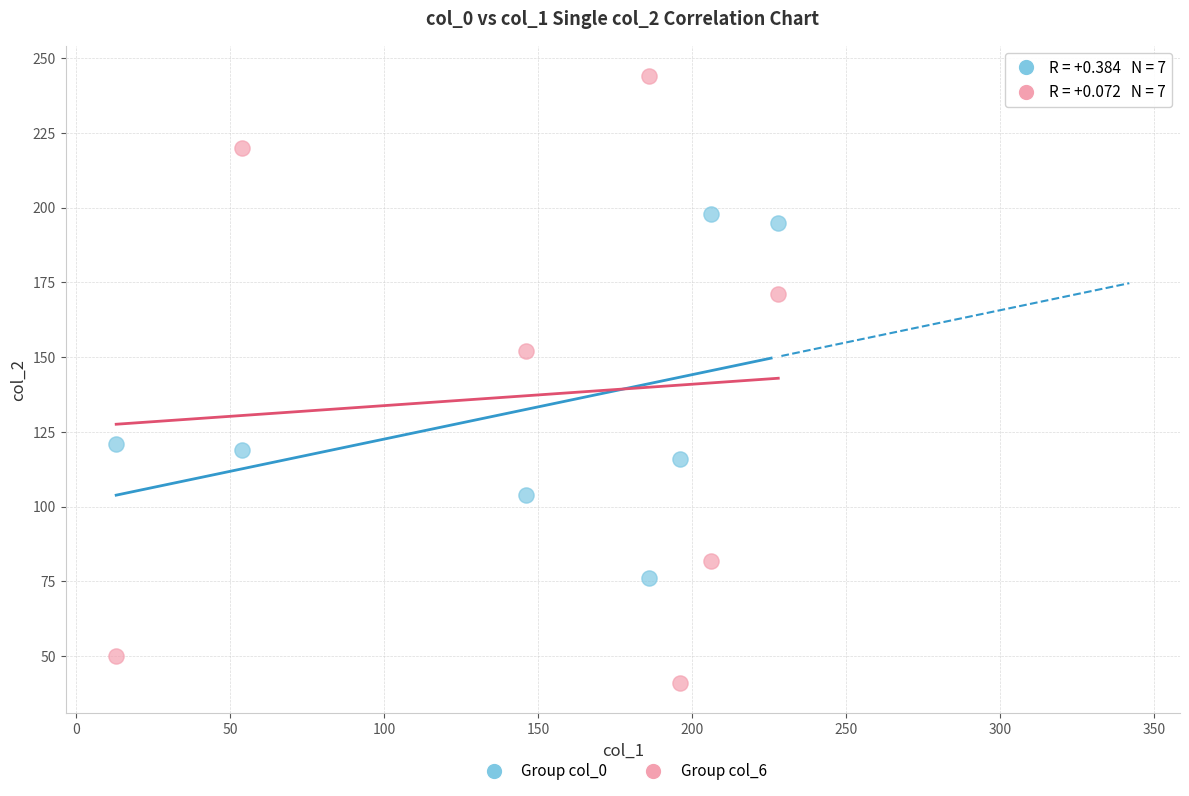

What is the X range (max minus min) for the scatter plot?

215